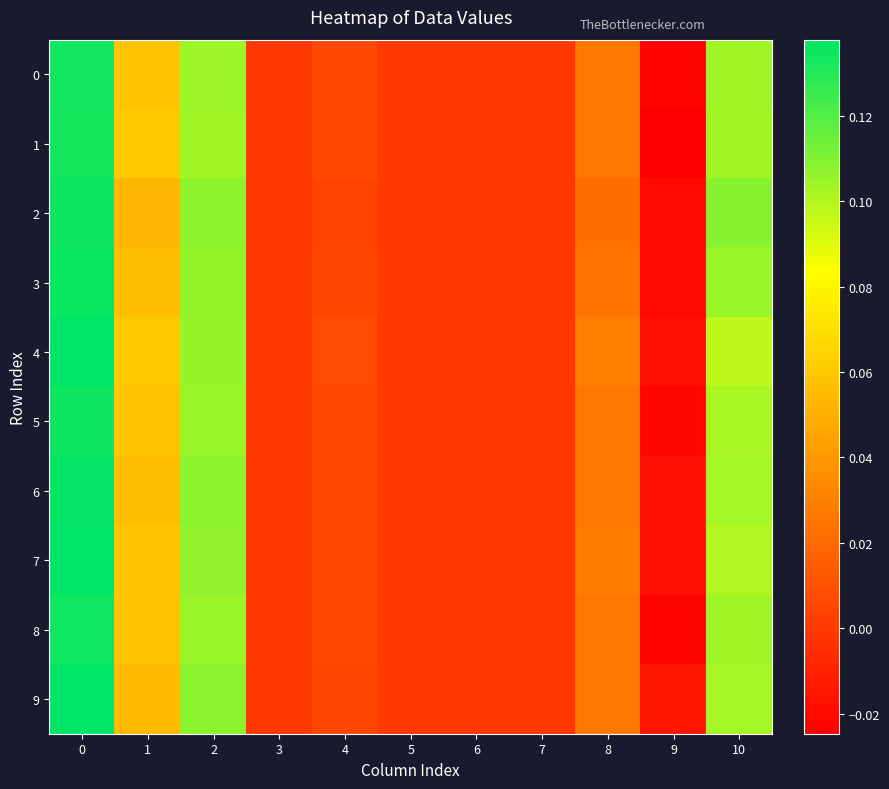

Reading left to right, list all the values displayed in this chart.

0: 0=0.1	1=0.1	2=0.1	3=0.0	4=0.0	5=0.0	6=0.0	7=0.0	8=0.0	9=-0.0	10=0.1
1: 0=0.1	1=0.1	2=0.1	3=0.0	4=0.0	5=0.0	6=0.0	7=0.0	8=0.0	9=-0.0	10=0.1
2: 0=0.1	1=0.1	2=0.1	3=0.0	4=0.0	5=0.0	6=0.0	7=0.0	8=0.0	9=-0.0	10=0.1
3: 0=0.1	1=0.1	2=0.1	3=0.0	4=0.0	5=0.0	6=0.0	7=0.0	8=0.0	9=-0.0	10=0.1
4: 0=0.1	1=0.1	2=0.1	3=0.0	4=0.0	5=0.0	6=0.0	7=0.0	8=0.0	9=-0.0	10=0.1
5: 0=0.1	1=0.1	2=0.1	3=0.0	4=0.0	5=0.0	6=0.0	7=0.0	8=0.0	9=-0.0	10=0.1
6: 0=0.1	1=0.1	2=0.1	3=0.0	4=0.0	5=0.0	6=0.0	7=0.0	8=0.0	9=-0.0	10=0.1
7: 0=0.1	1=0.1	2=0.1	3=0.0	4=0.0	5=0.0	6=0.0	7=0.0	8=0.0	9=-0.0	10=0.1
8: 0=0.1	1=0.1	2=0.1	3=0.0	4=0.0	5=0.0	6=0.0	7=0.0	8=0.0	9=-0.0	10=0.1
9: 0=0.1	1=0.1	2=0.1	3=0.0	4=0.0	5=0.0	6=0.0	7=0.0	8=0.0	9=-0.0	10=0.1